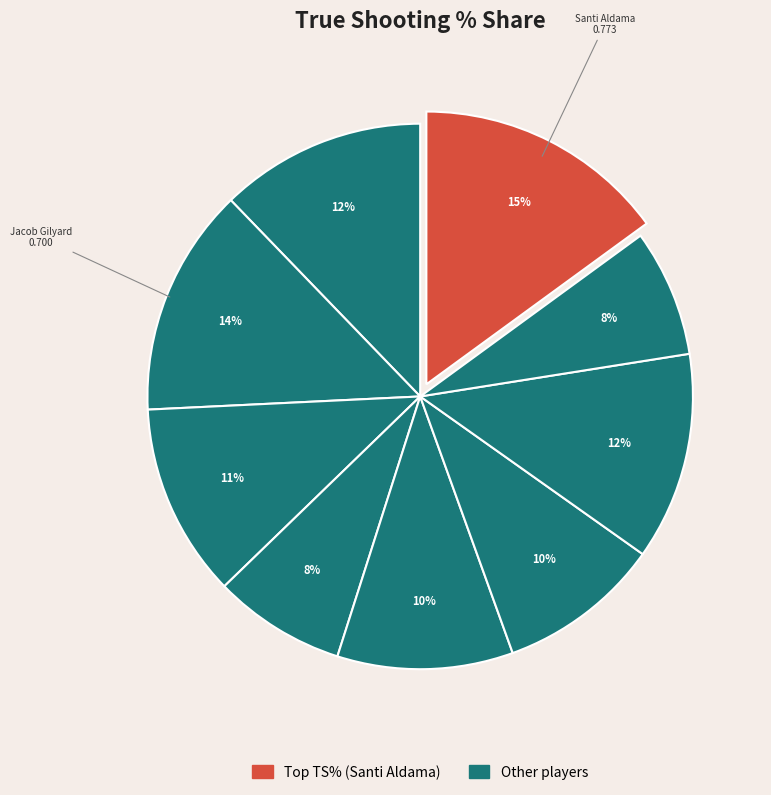

How many segments does this pie chart have?

9